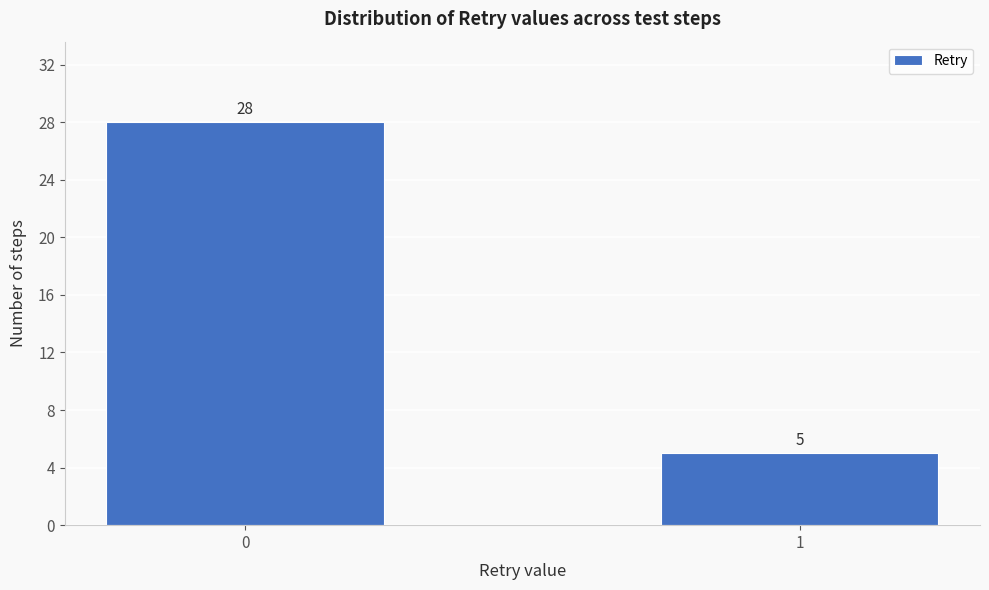

Reading left to right, what are all the values shown in this chart?

28	5